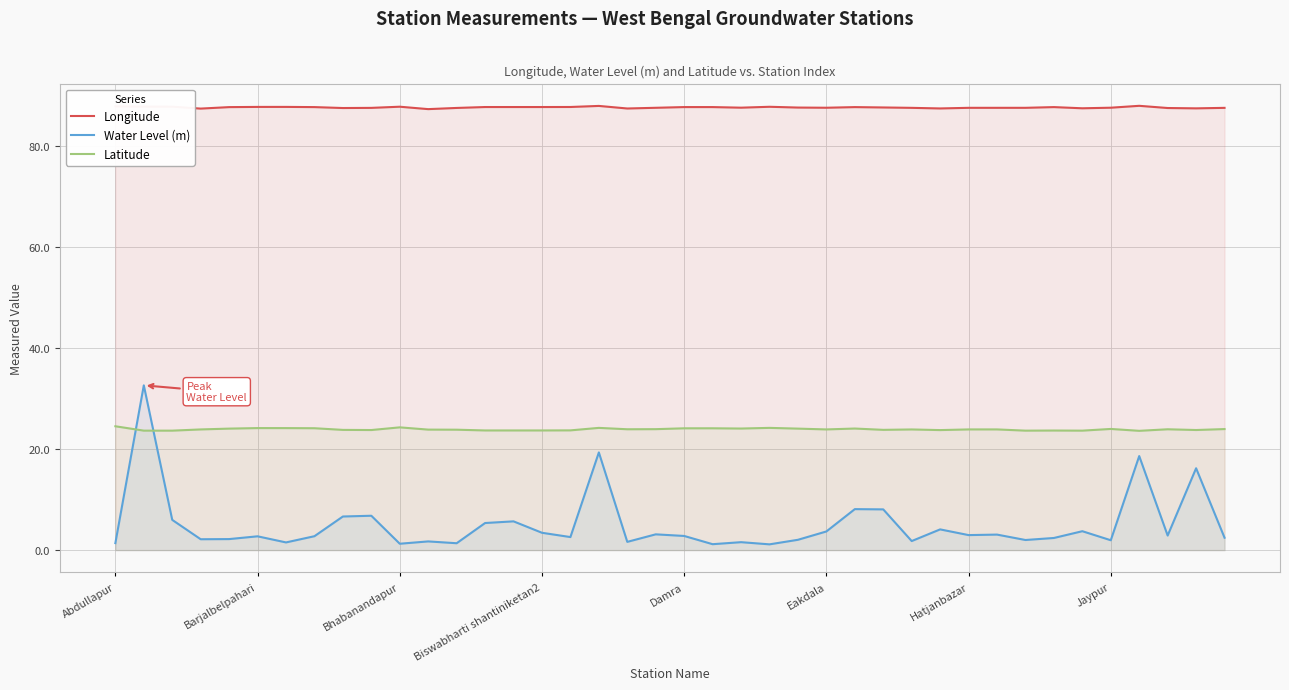

True or false: Longitude and Water Level (m) cross at least once.

False